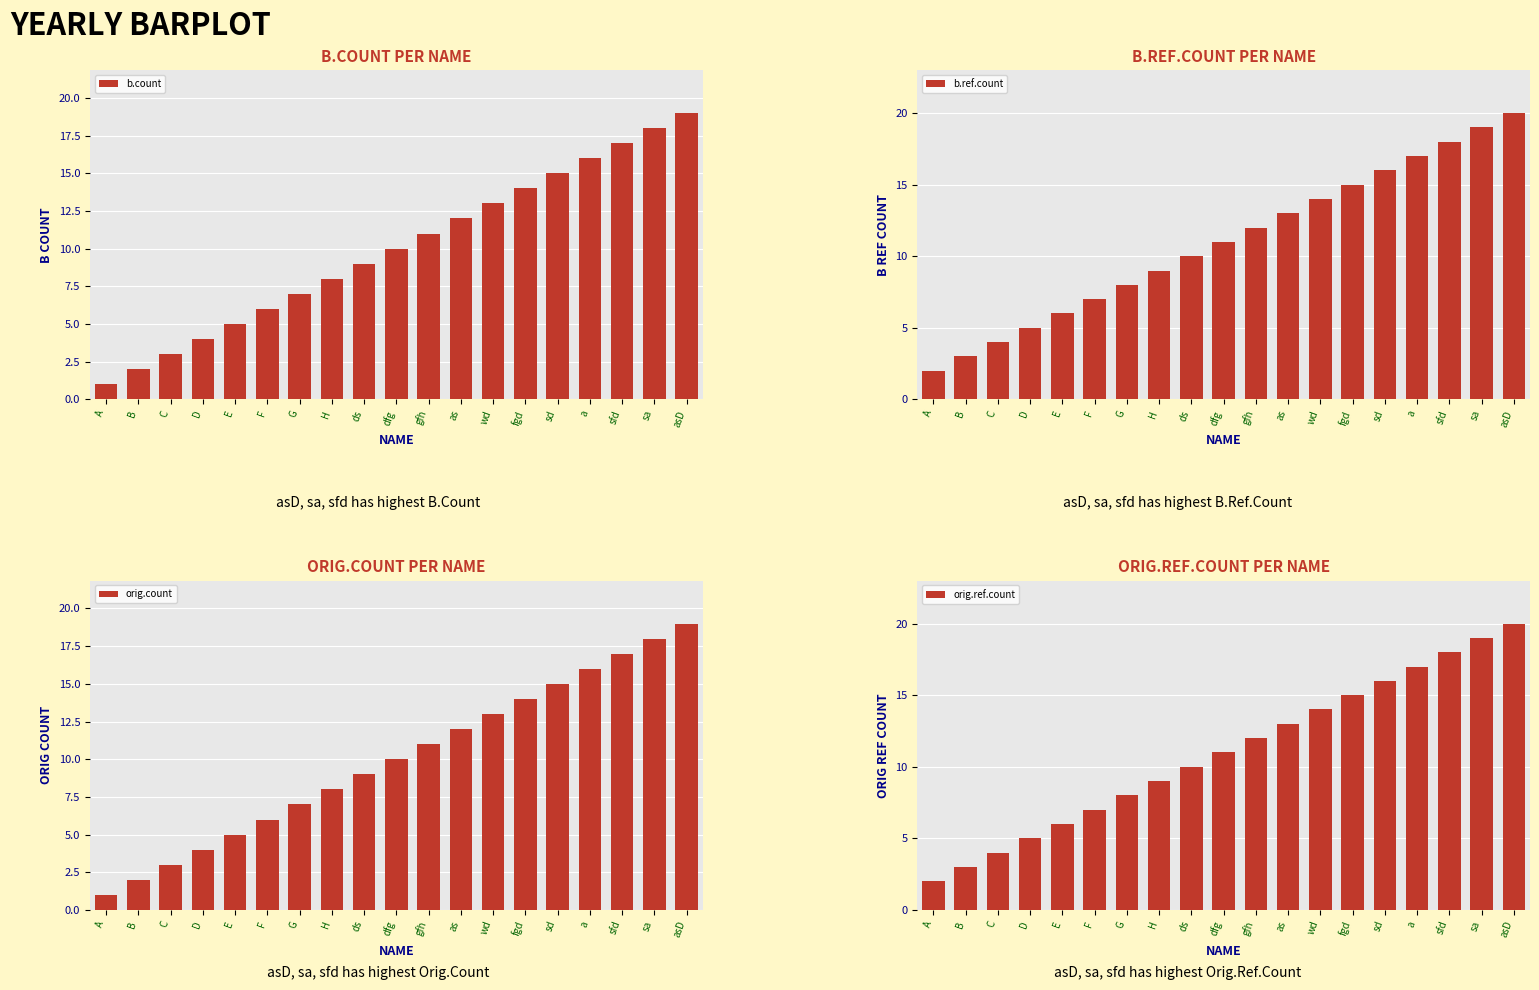

What is the value of the orig.ref.count bar at the 2nd from the left?

3